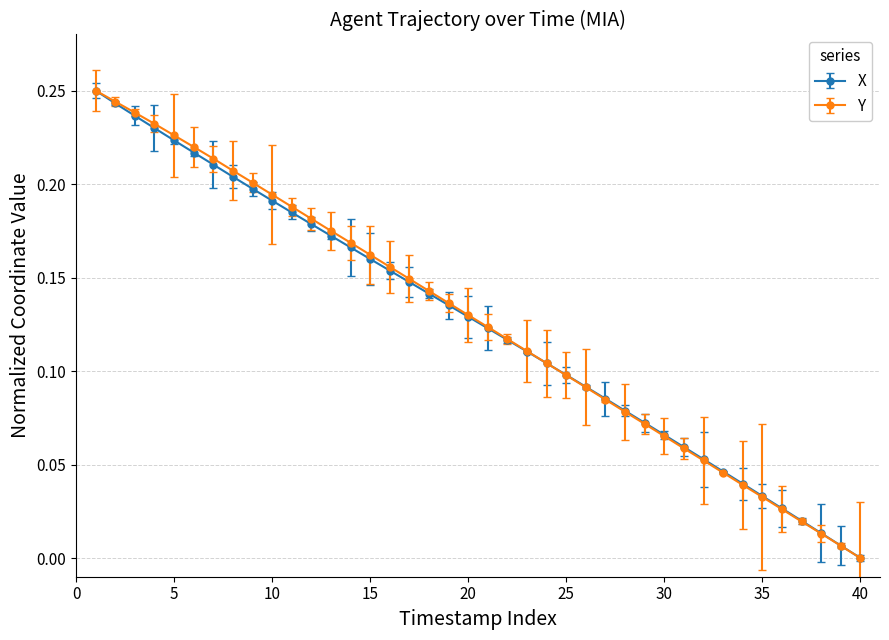

True or false: X has more than 2 interior local peaks.

False